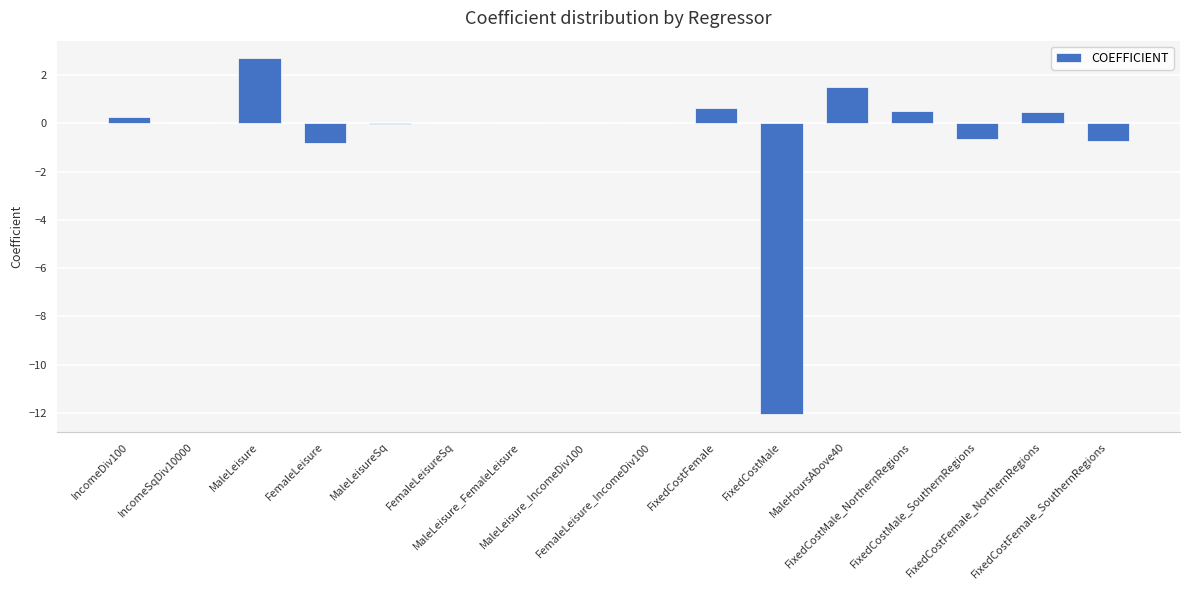

What is the sum of all values?

-8.2